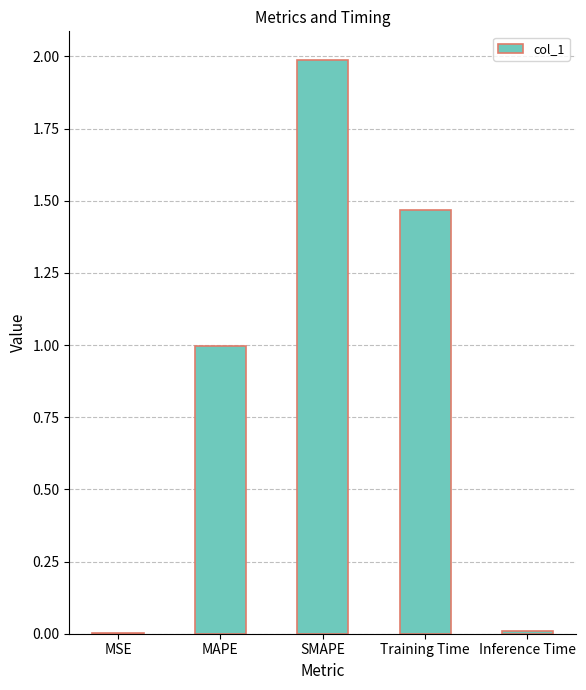

What value does the data have at MAPE?

1.0